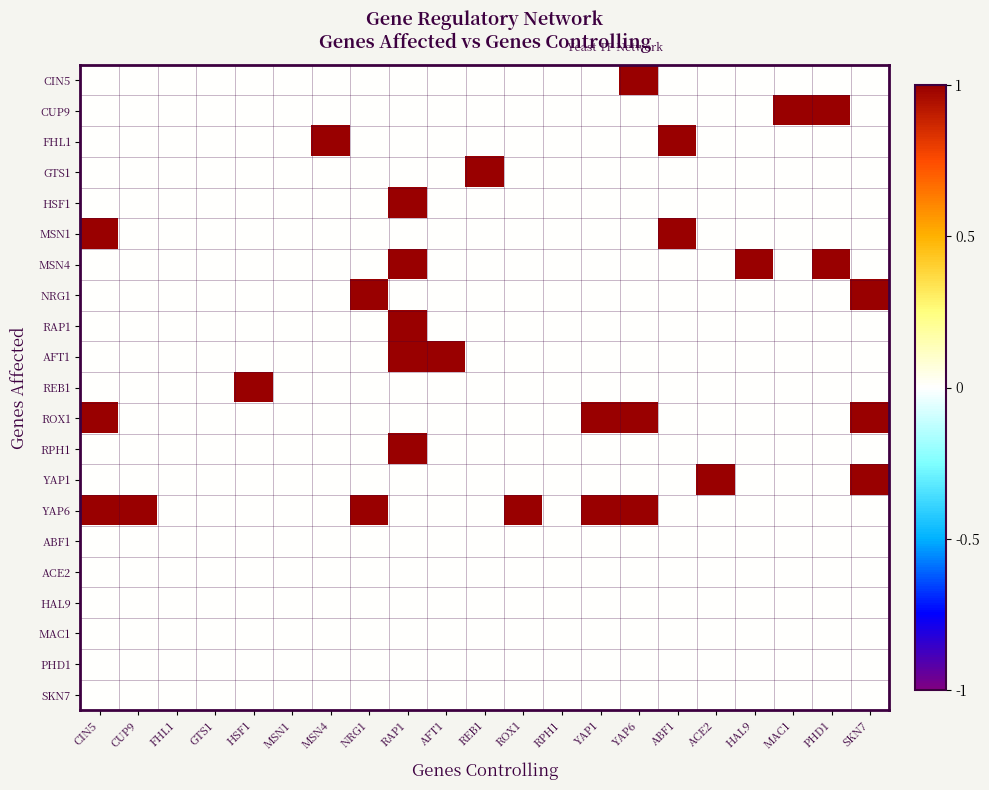

Which series has the largest total across all categories?

YAP6